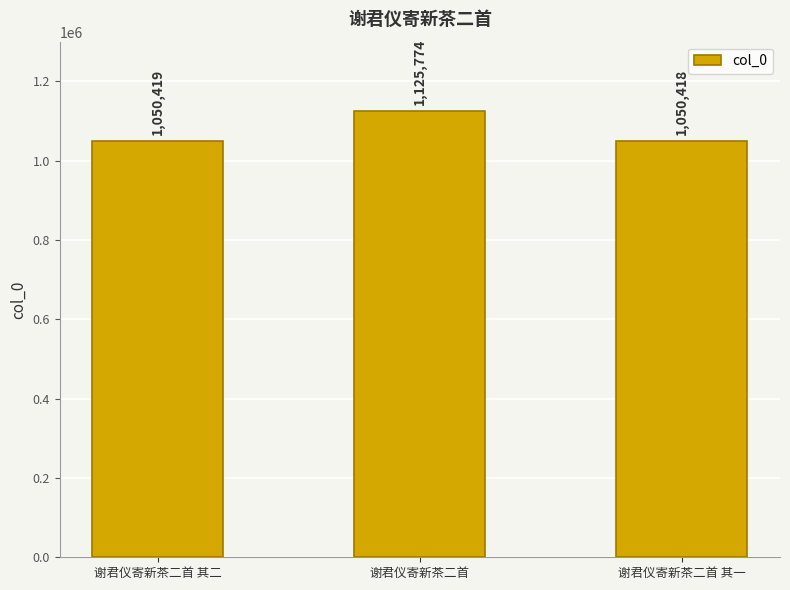

What is the greatest value displayed?

1125774